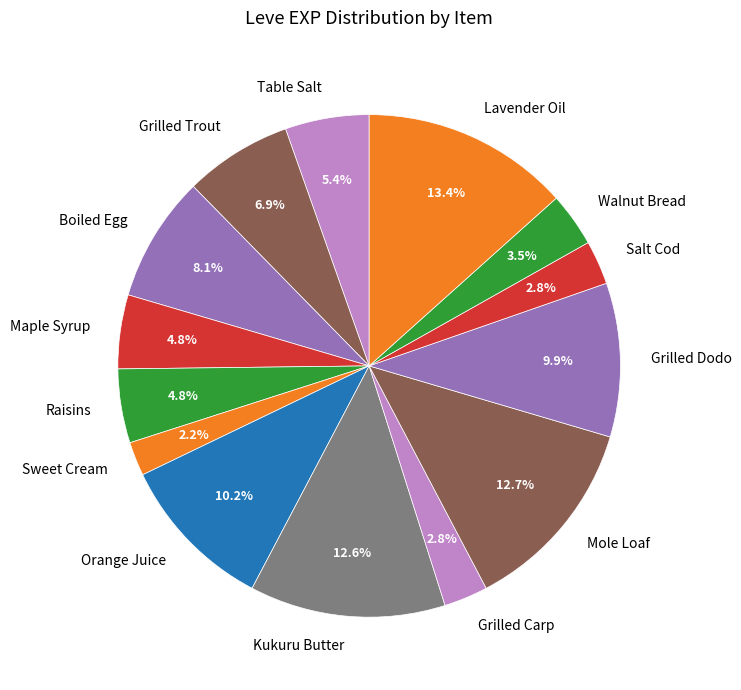

Approximately how many times larger is the value at Lavender Oil compared to Orange Juice?

1.3